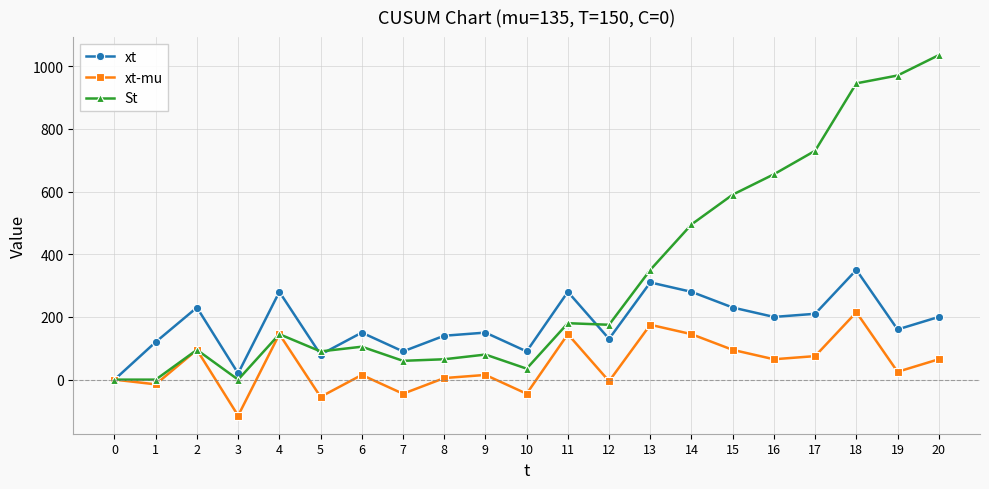

How many interior local valleys does the xt series have?

7